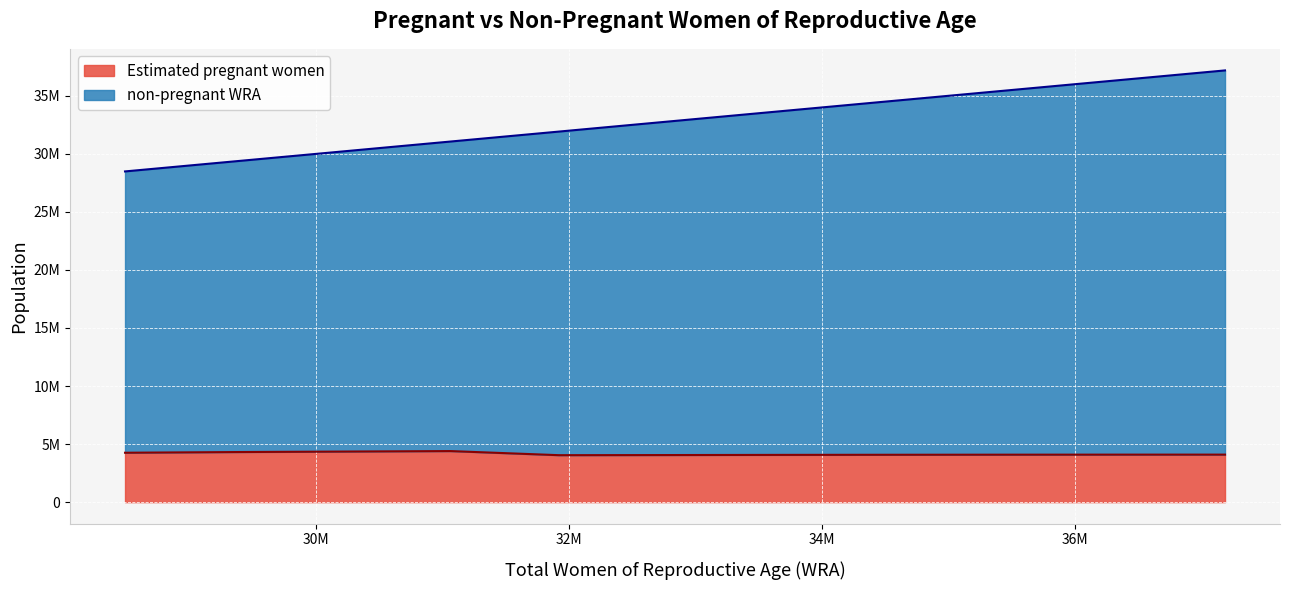

How many lines are shown in the chart?

2